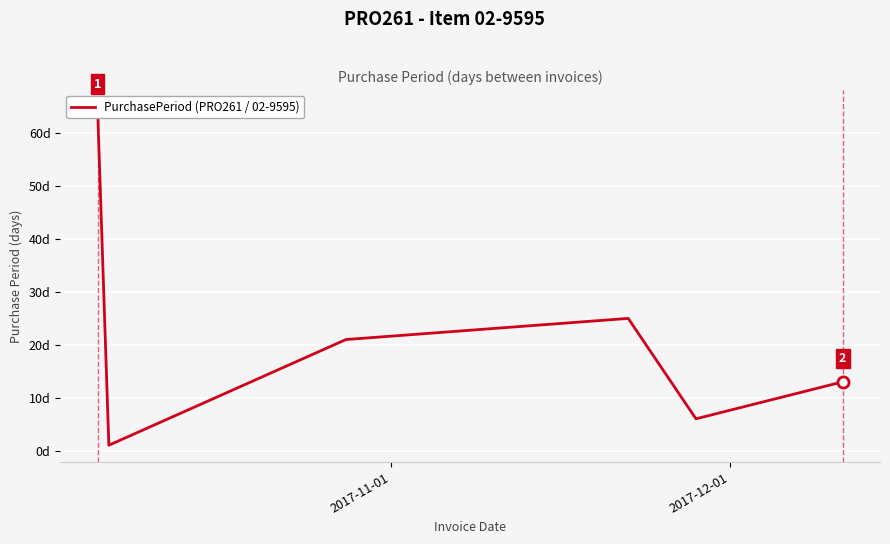

The value at 2 is 32. True or false?

False